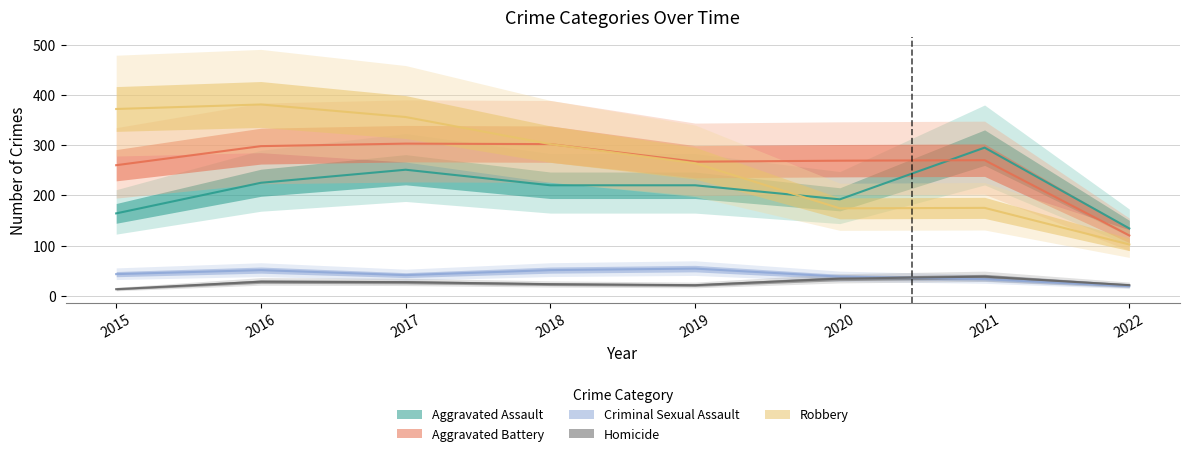

At which category does the chart reach its peak across all series?

2016